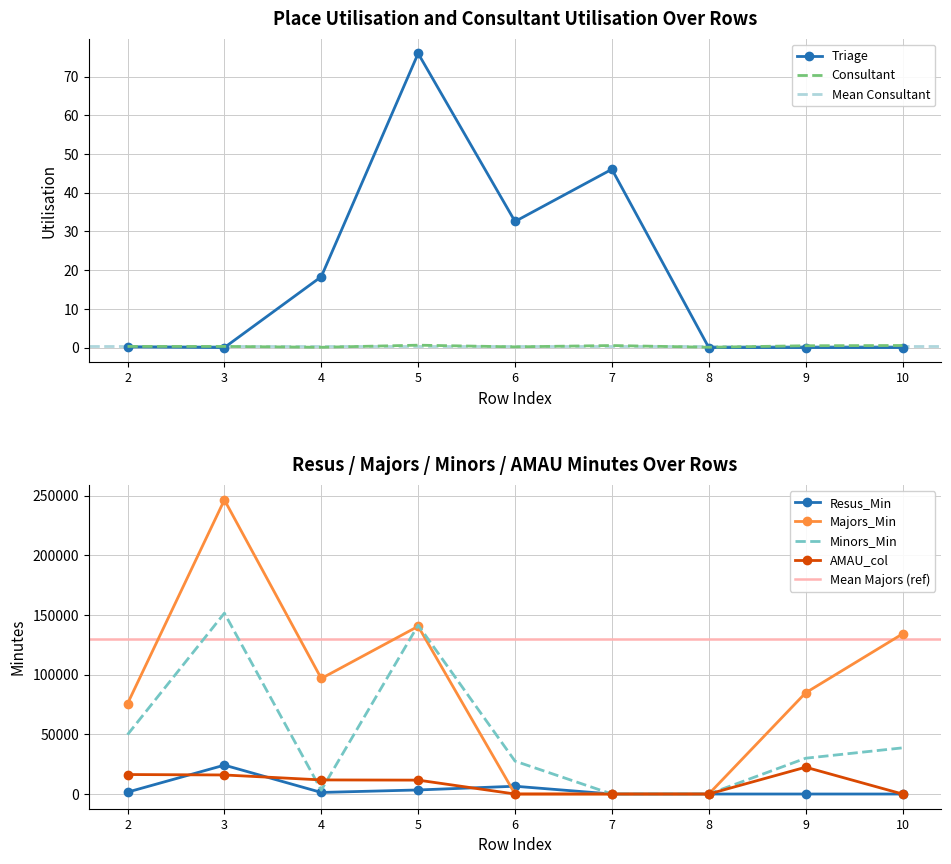

What is the difference between the Triage values at 2 and 7?

45.9